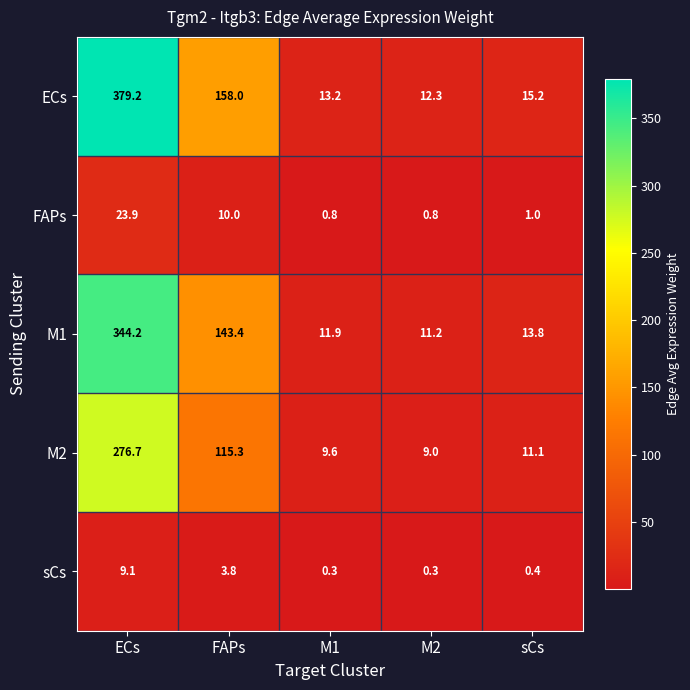

What is the average value of the sCs series?

2.8